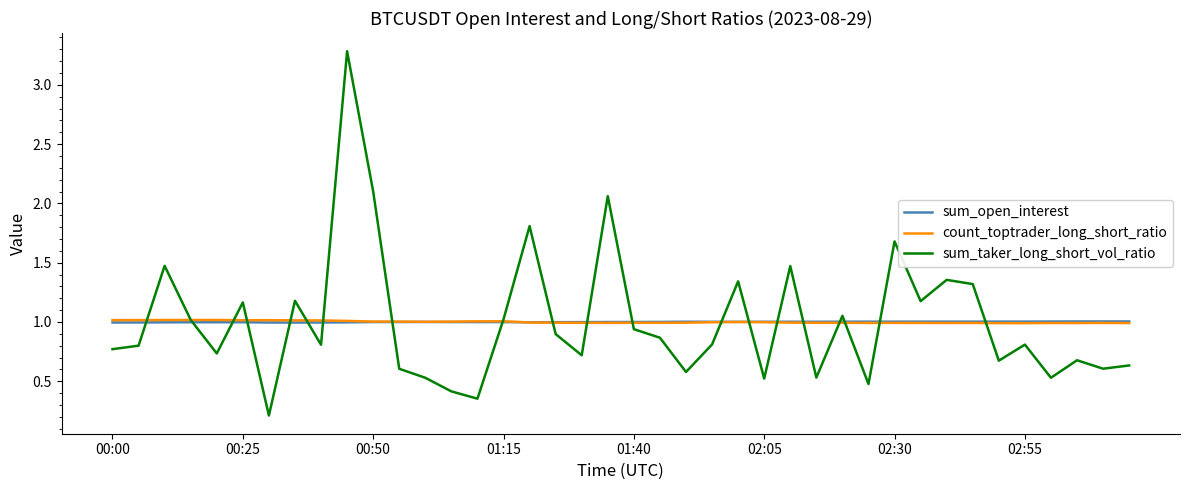

Which series has the largest range (max minus min)?

sum_taker_long_short_vol_ratio